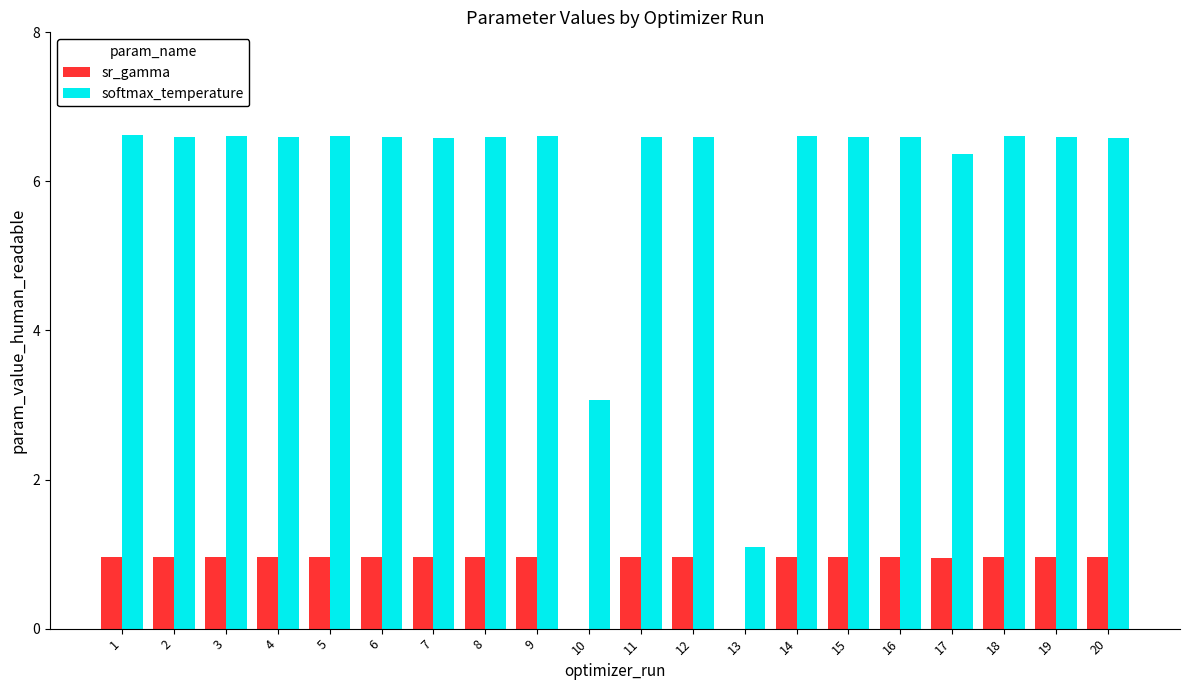

What is the total value across all series at 7?

7.5